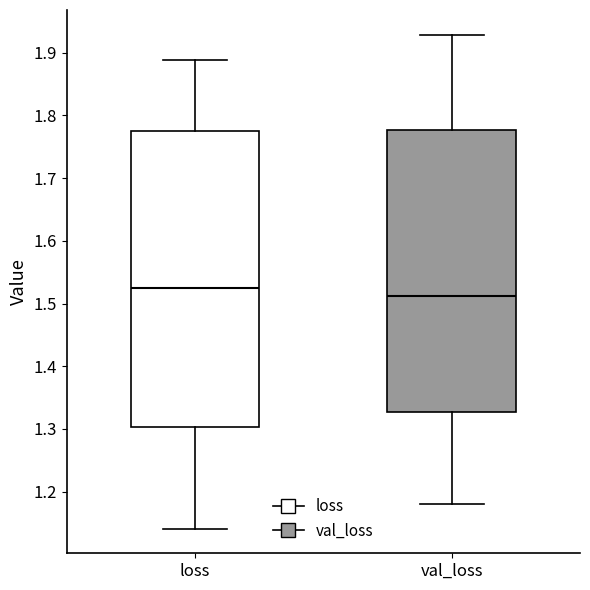

Which box has the highest median line?

loss